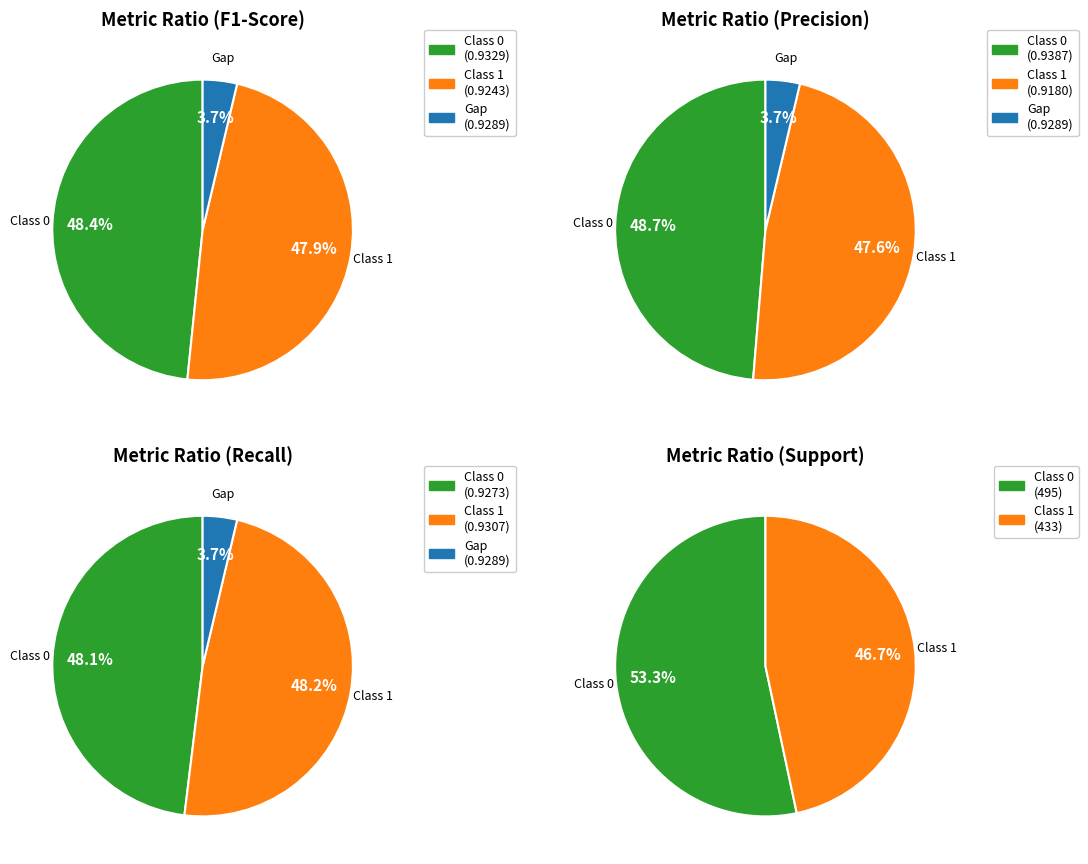

Does micro avg represent more than half of the total?

No